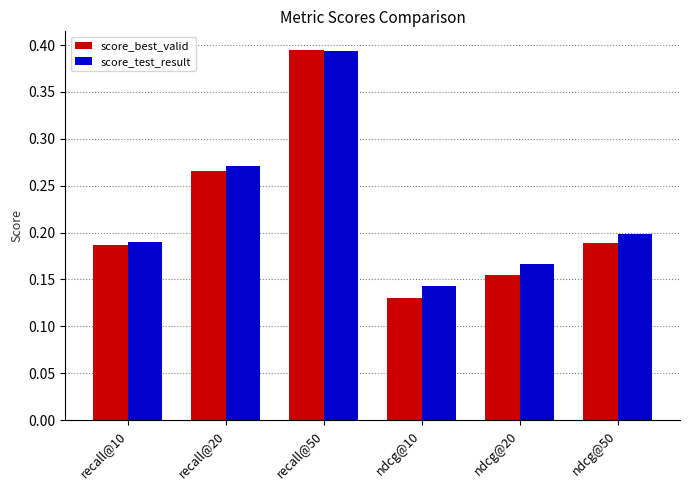

What is the sum of the score_best_valid values at recall@50 and ndcg@10?

0.5